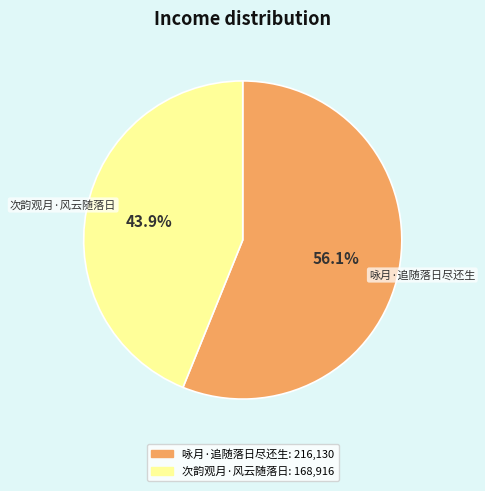

What is the ratio of the value at 次韵观月·风云随落日 to the value at 咏月·追随落日尽还生?

0.8